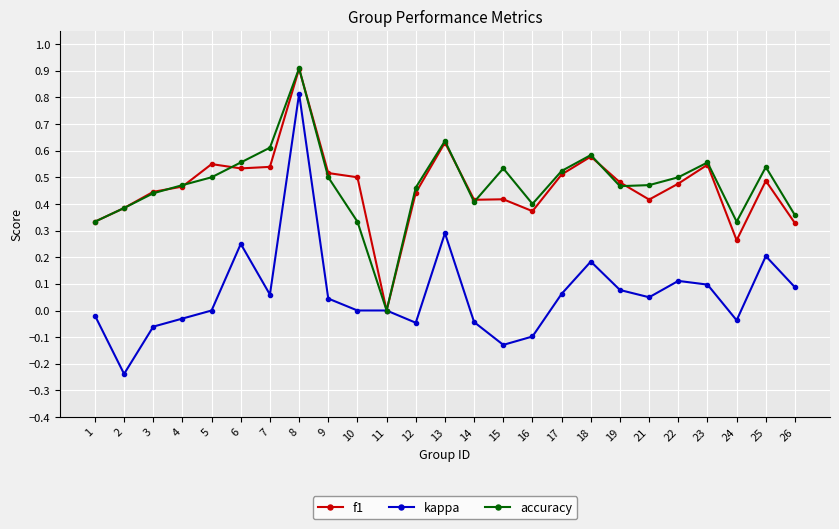

Where is the first local maximum for kappa?

6